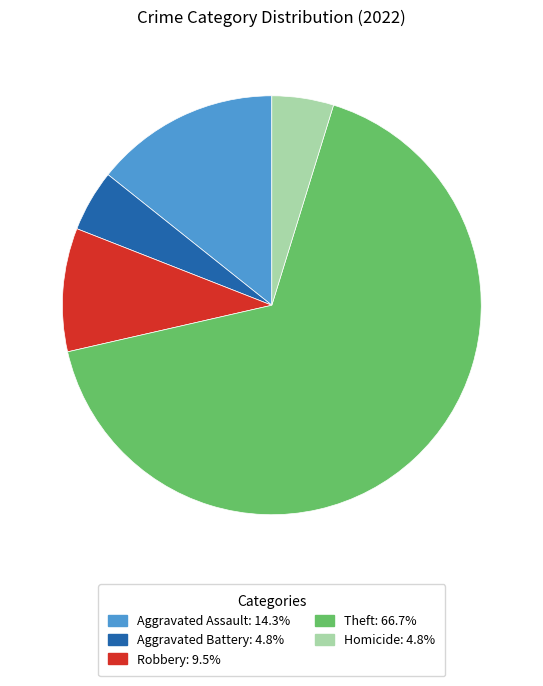

Does any single category account for the majority?

Yes